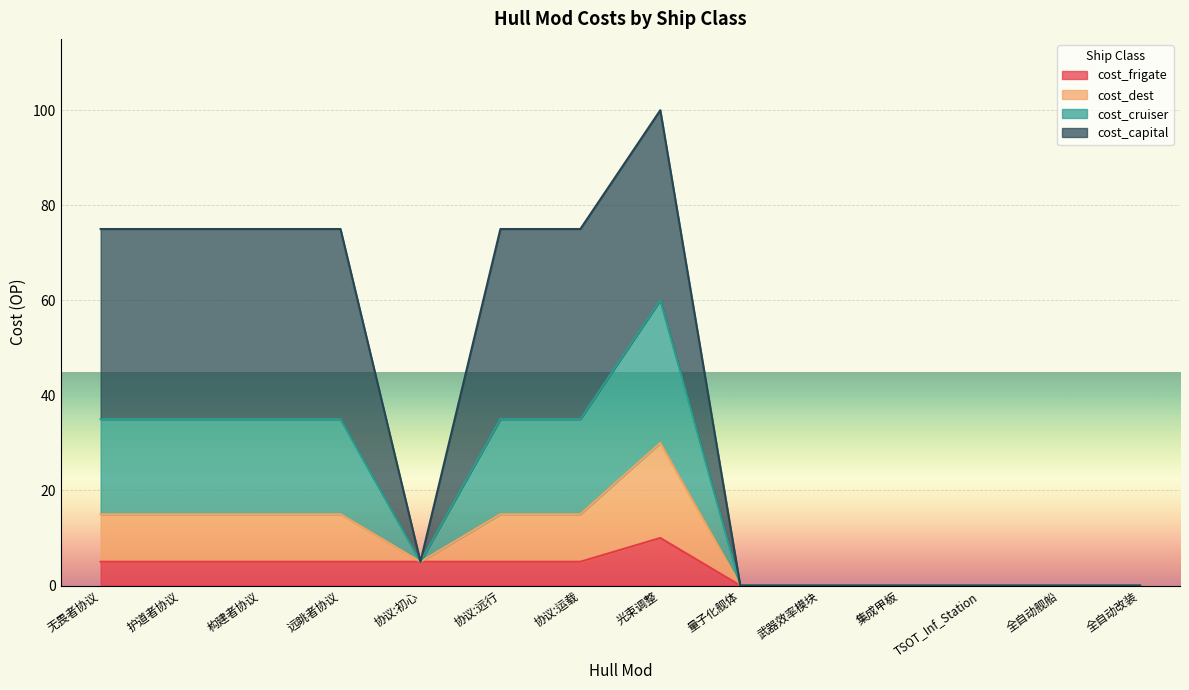

The value of cost_frigate at 量子化舰体 is -6. True or false?

False